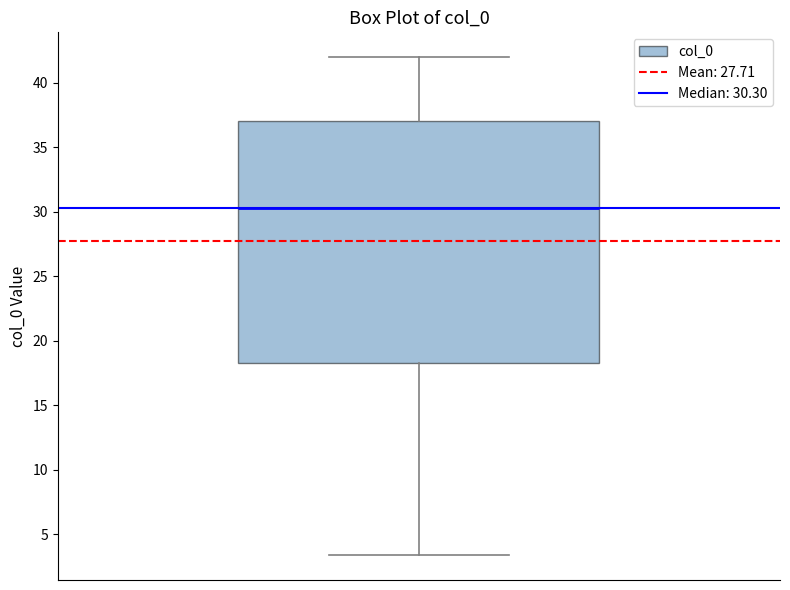

Where is the lower edge of the box on the y-axis? The values are not printed on the chart, so give them approximately, as read against the axis.

18.5